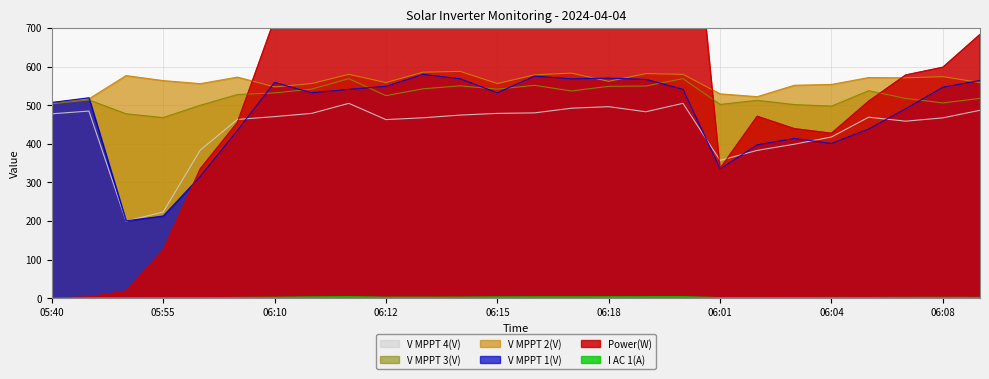

True or false: I AC 1(A) has a value of 1.1 at 05:45.

True